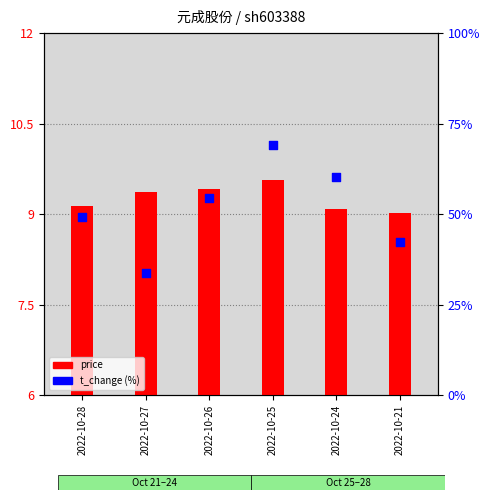

Which series contains the highest Y value?

price